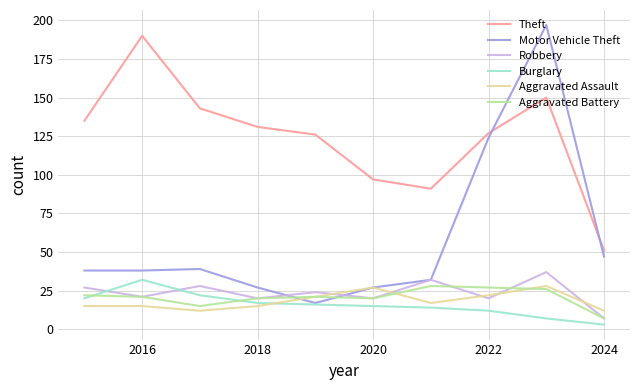

What is the greatest value displayed?

197